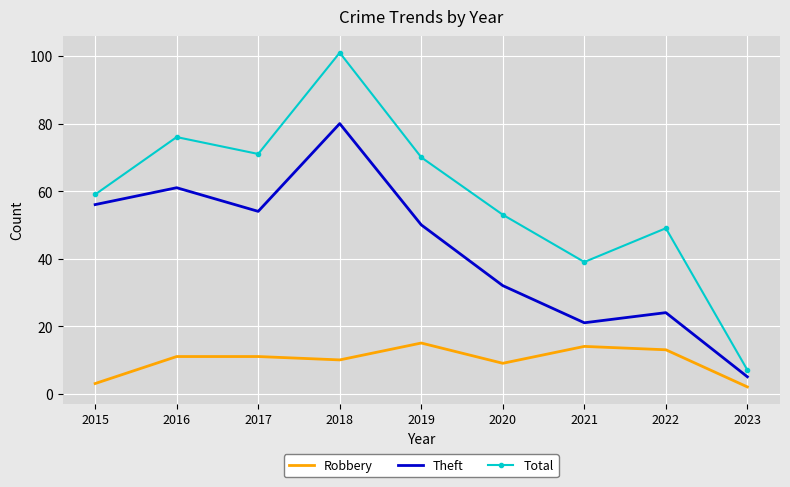

Rank the series at 2017 from highest to lowest value.

Total, Theft, Robbery